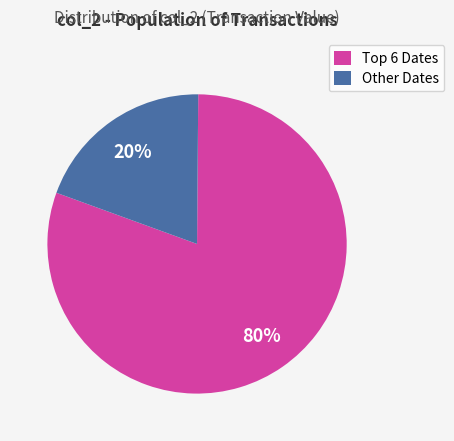

Is Other Dates the majority of the pie?

No